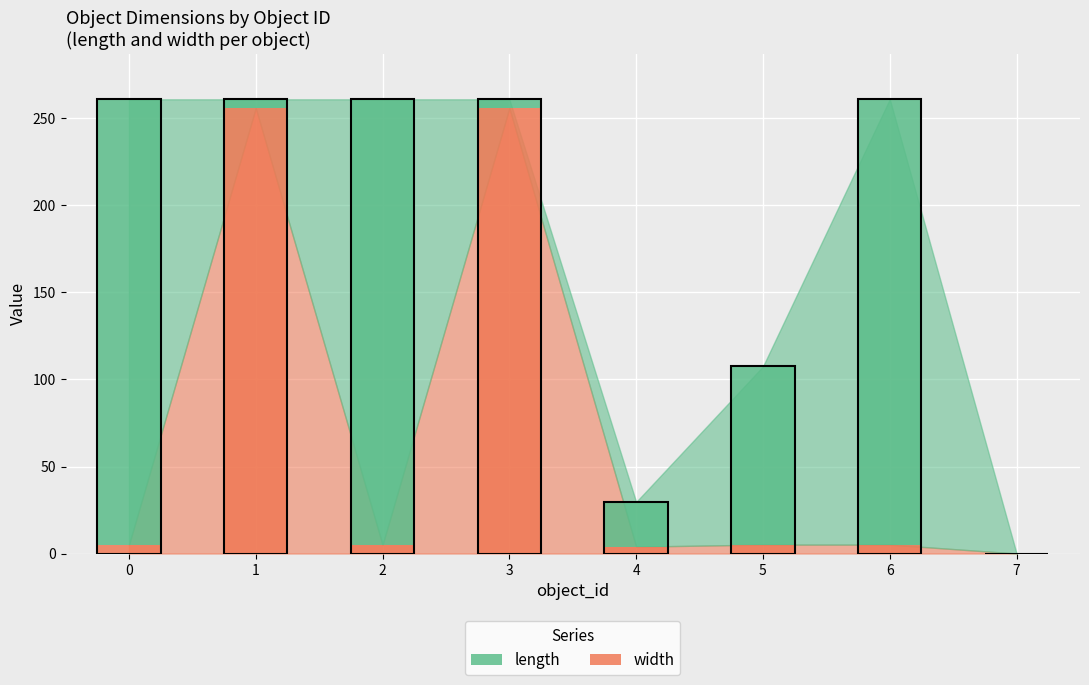

What is the spread (max minus min) of values at 1?

251.0